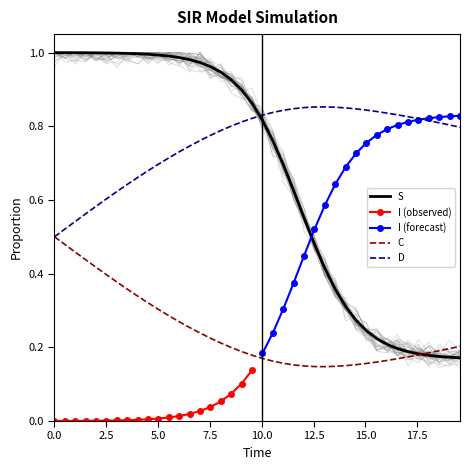

True or false: D and S intersect in this chart.

True